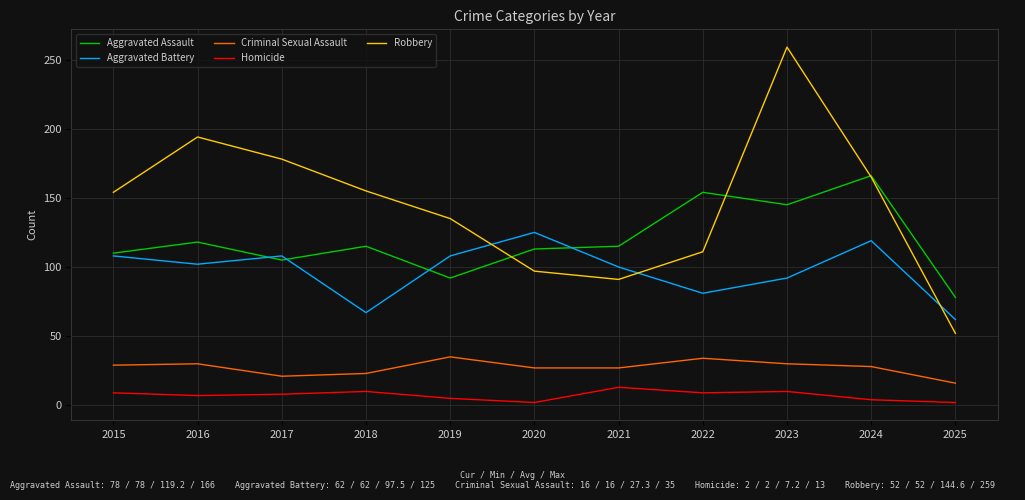

At 2025, list the series in order from smallest to largest.

Homicide, Criminal Sexual Assault, Robbery, Aggravated Battery, Aggravated Assault